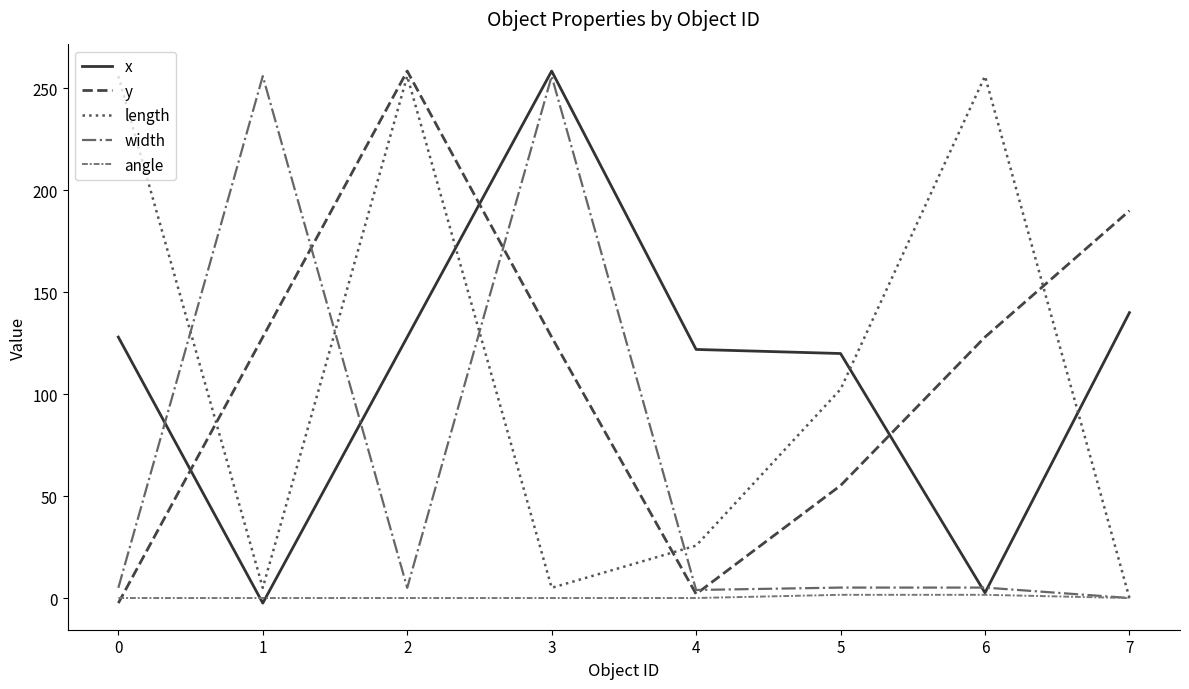

What is the average value of the length series?

113.3